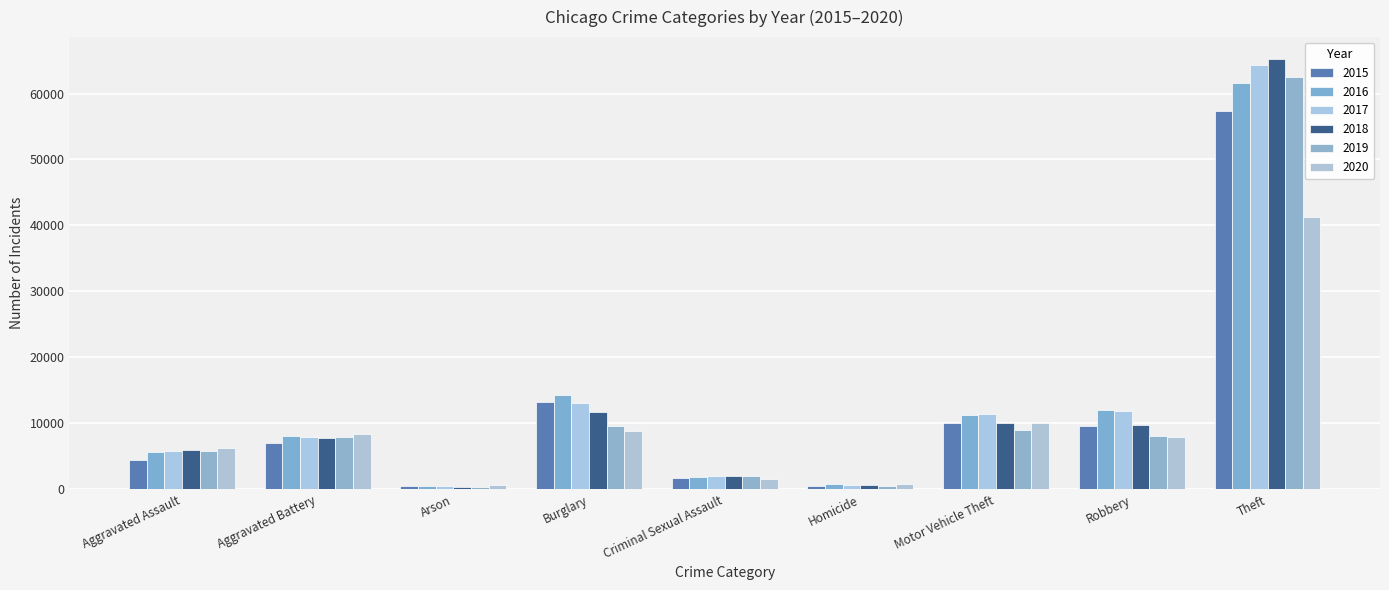

The 2017 series shows 3436 at Robbery. True or false?

False